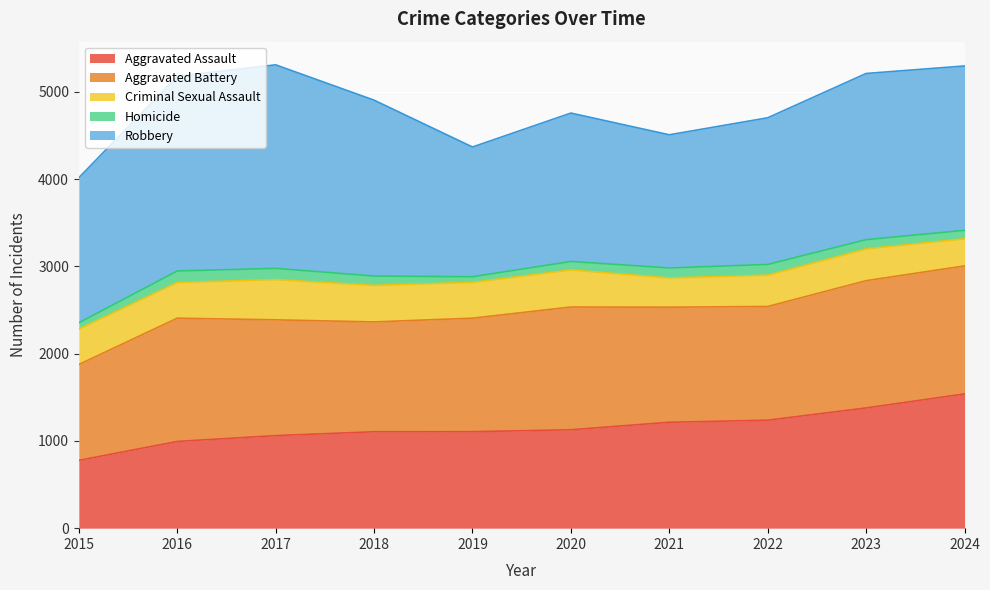

Which series has the widest spread of values?

Robbery